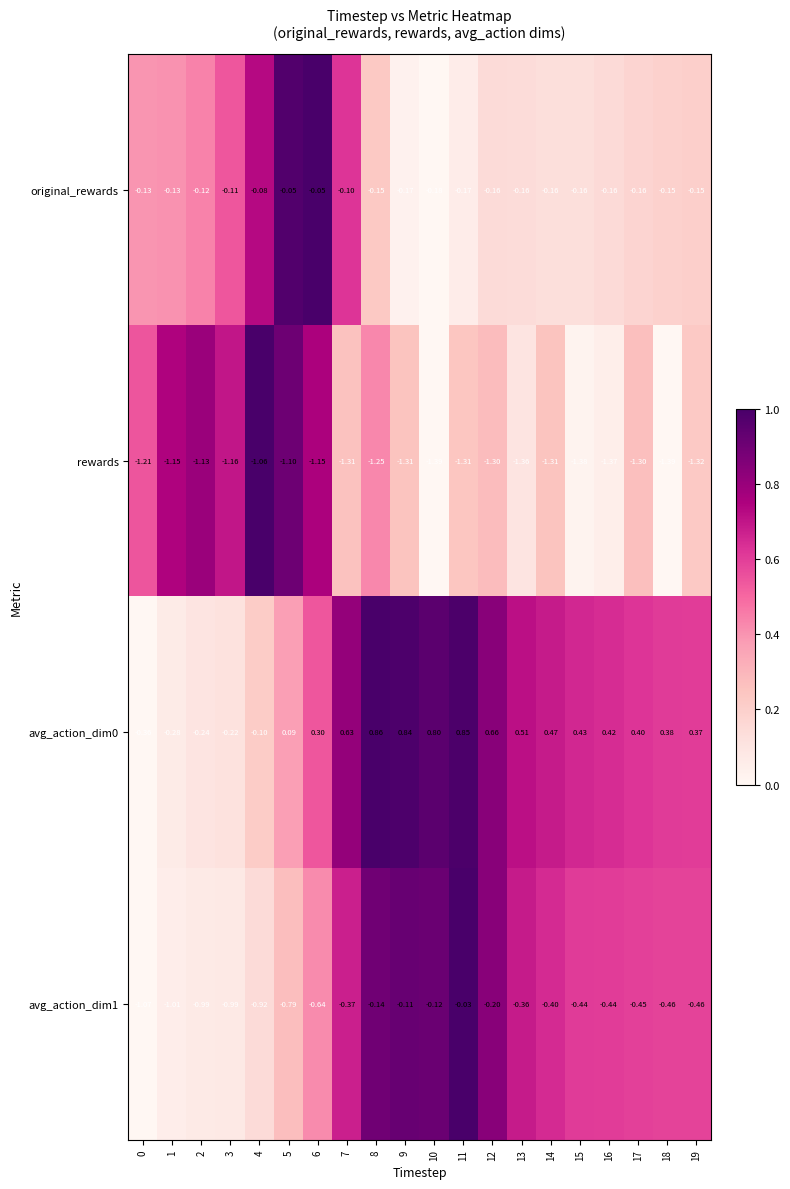

Is the value of avg_action_dim1 at 13 greater than the value of avg_action_dim0 at 12?

No